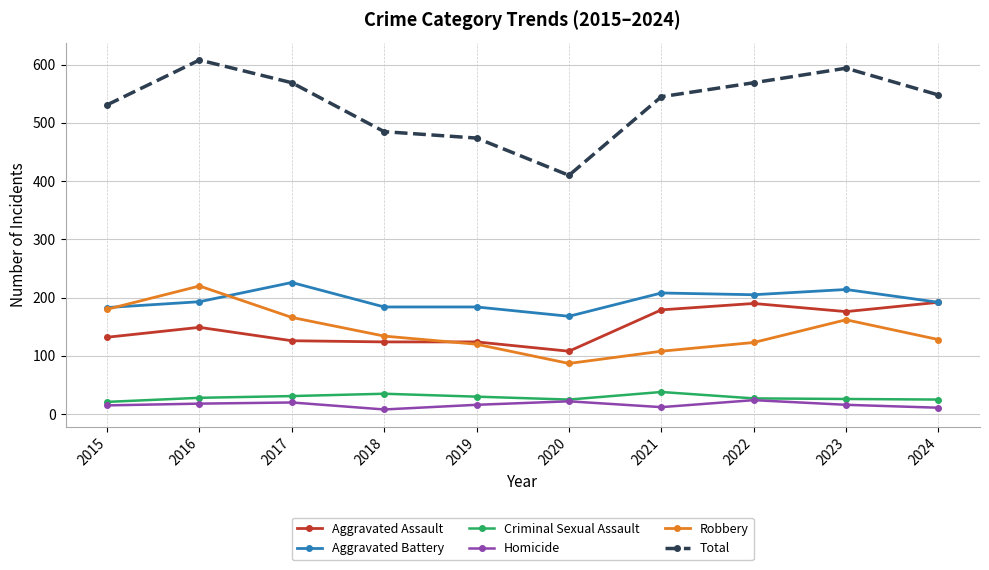

At which category does Total reach its first local peak?

2016